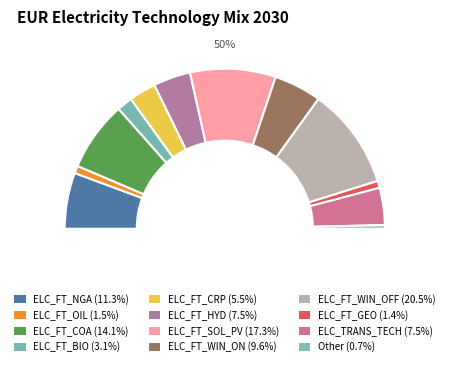

Which slice is the smallest?

Other